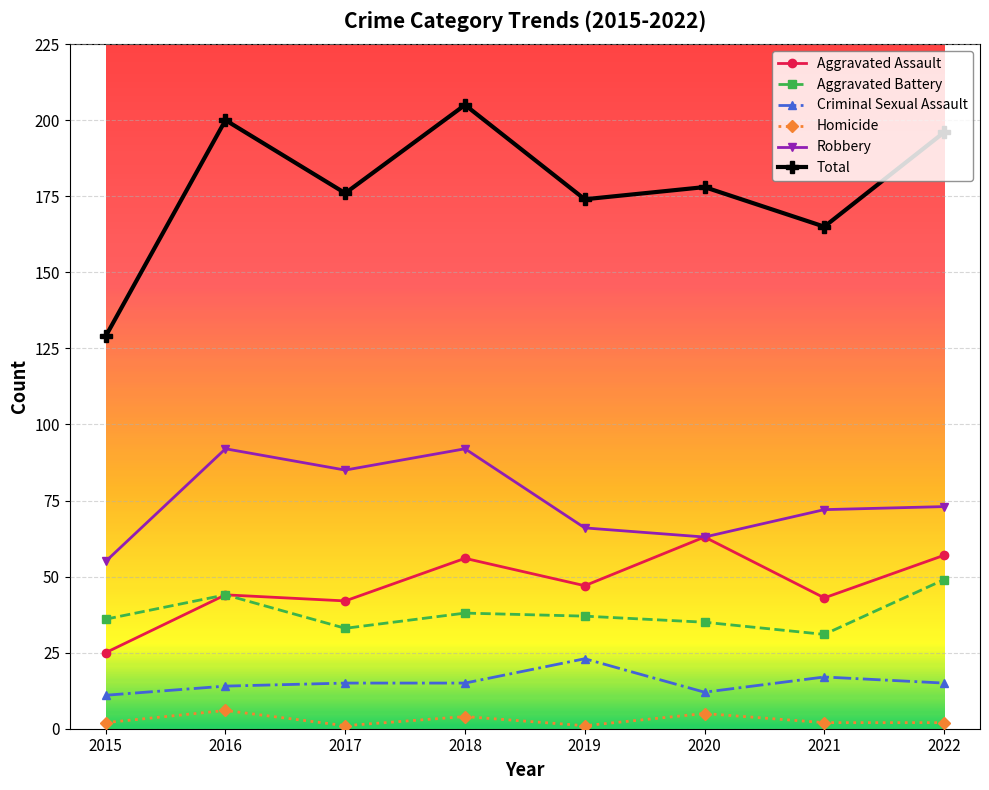

At which category does Aggravated Assault reach its first local peak?

2016